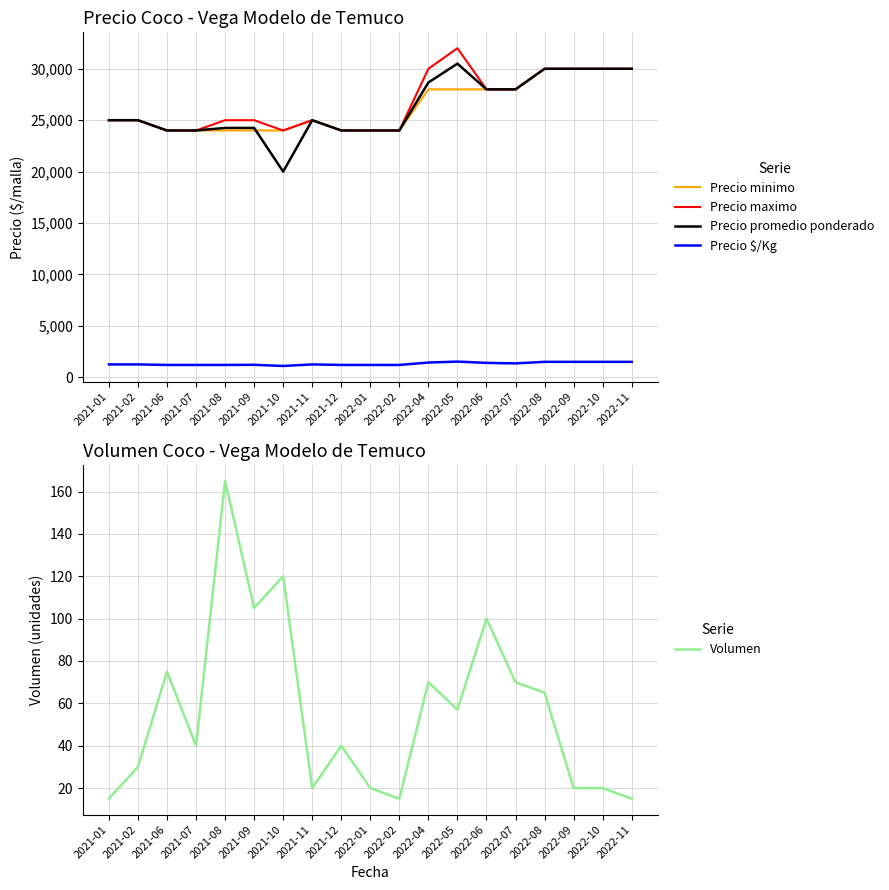

Where does the Precio $/Kg series first go above 1250?

2022-04